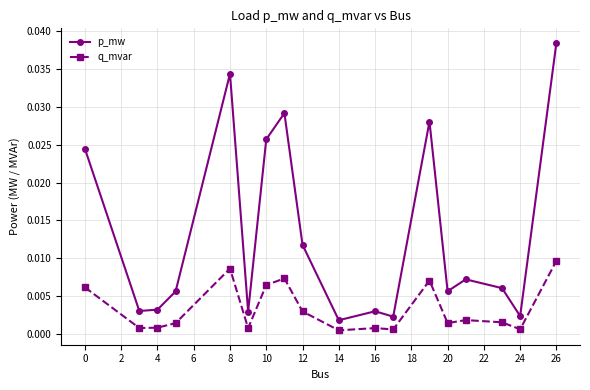

Does the chart display data point markers on the line(s)?

Yes